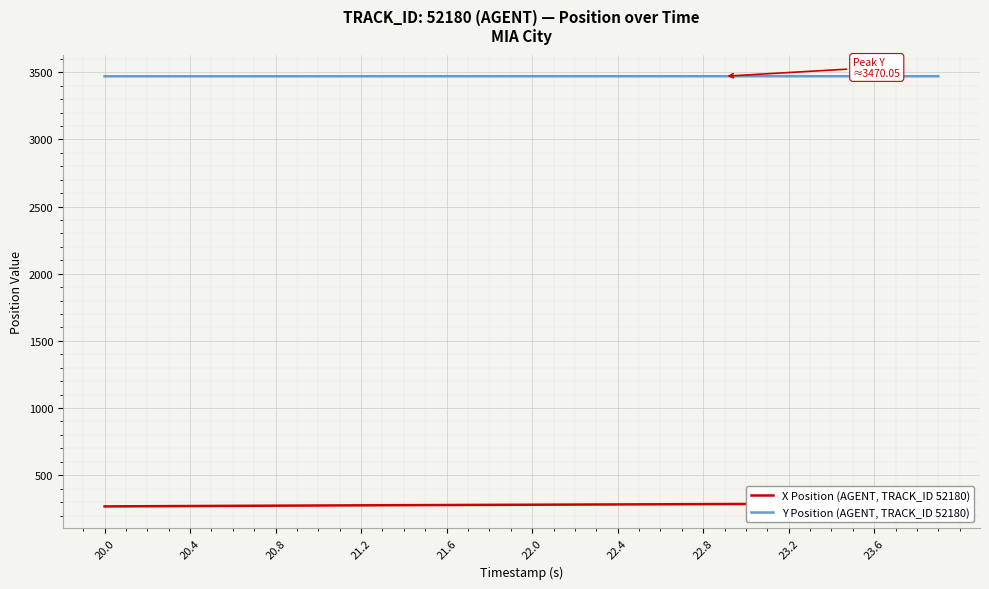

What is the maximum value for Y Position (AGENT, TRACK_ID 52180)?

3470.1